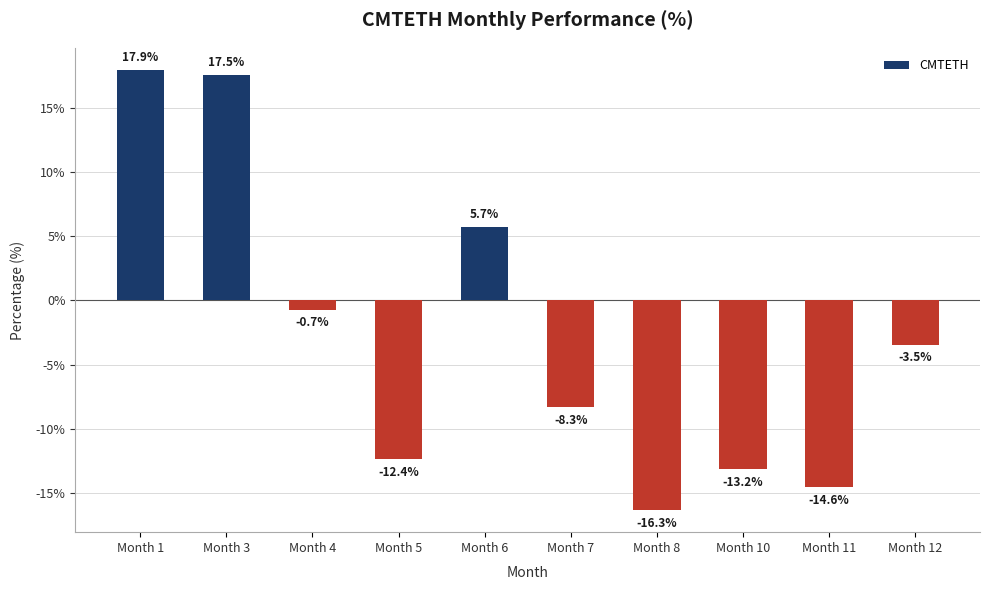

How many values are below -3?

6